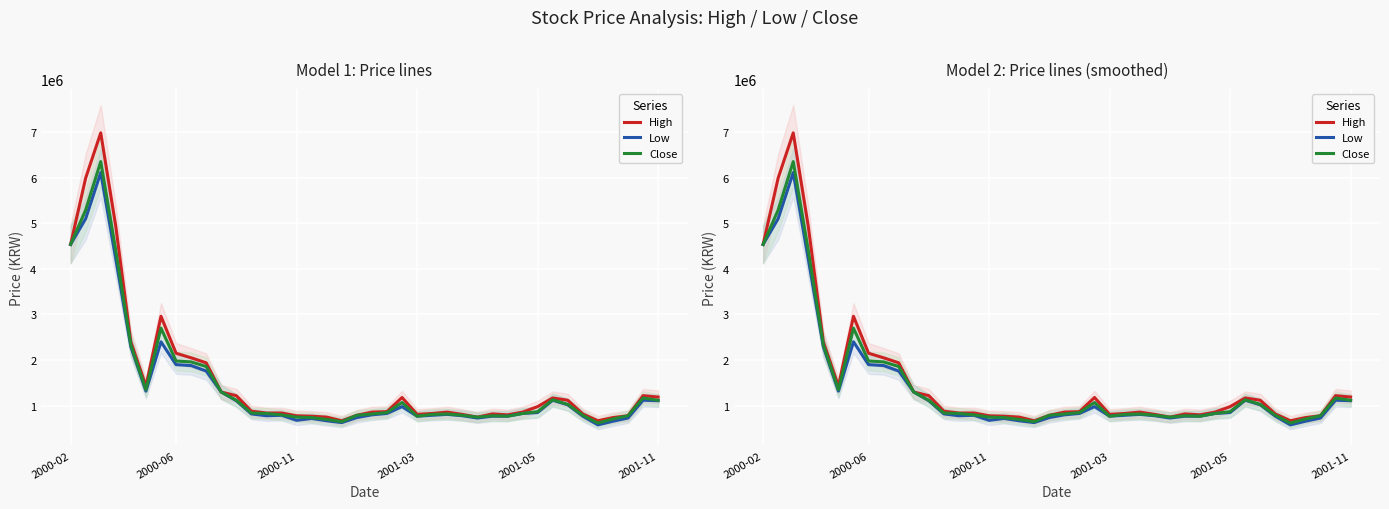

Reading left to right, extract all data points from this chart.

High: 4535000	5990000	6980000	4930000	2400000	1430000	2960000	2150000	2050000	1940000	1300000	1220000	880000	840000	840000	780000	770000	750000	670000	790000	860000	870000	1180000	810000	830000	860000	810000	750000	820000	800000	860000	980000	1170000	1120000	820000	670000	740000	780000	1220000	1190000
Low: 4535000	5100000	6110000	4210000	2290000	1320000	2400000	1900000	1880000	1760000	1300000	1110000	820000	780000	790000	680000	720000	670000	630000	740000	800000	830000	980000	770000	790000	810000	780000	730000	770000	770000	830000	850000	1120000	1020000	770000	580000	660000	730000	1120000	1110000
Close: 4535000	5290000	6350000	4400000	2330000	1350000	2700000	1980000	1960000	1860000	1300000	1120000	840000	830000	800000	750000	740000	700000	650000	790000	820000	850000	1070000	770000	810000	820000	790000	750000	780000	770000	830000	870000	1130000	1030000	790000	620000	710000	780000	1170000	1120000